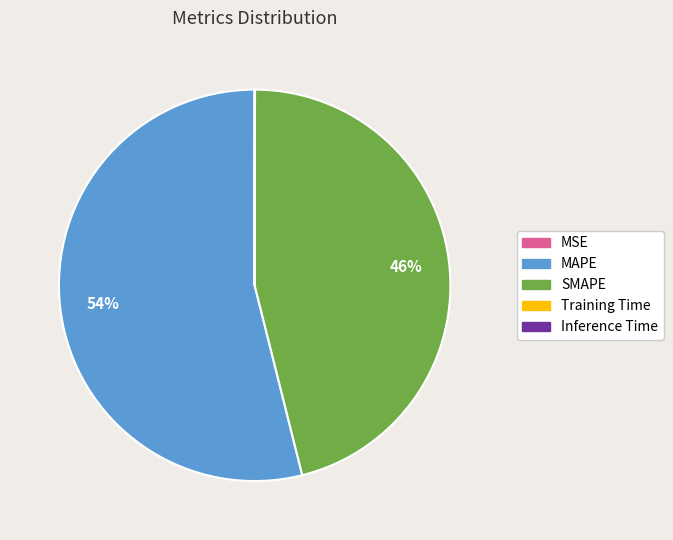

Is MAPE the majority of the pie?

Yes